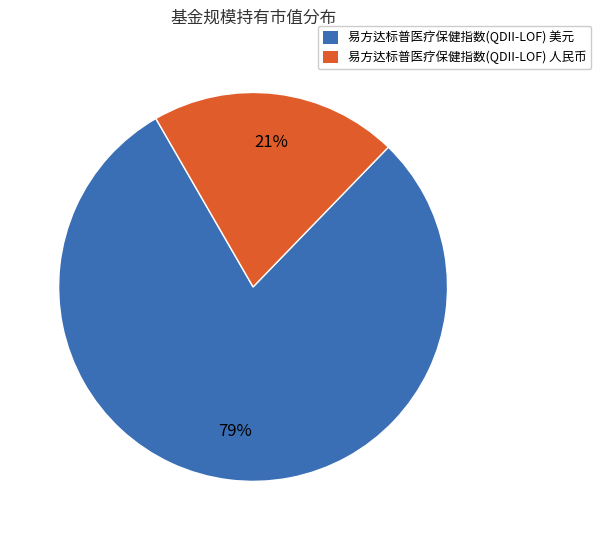

Which slice is the largest?

易方达标普医疗保健指数(QDII-LOF) 美元